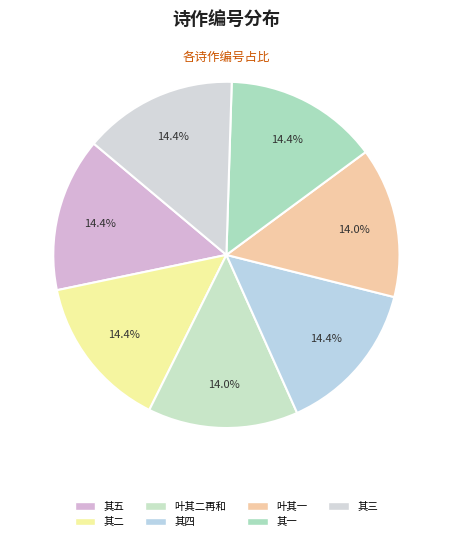

How many segments does this pie chart have?

7